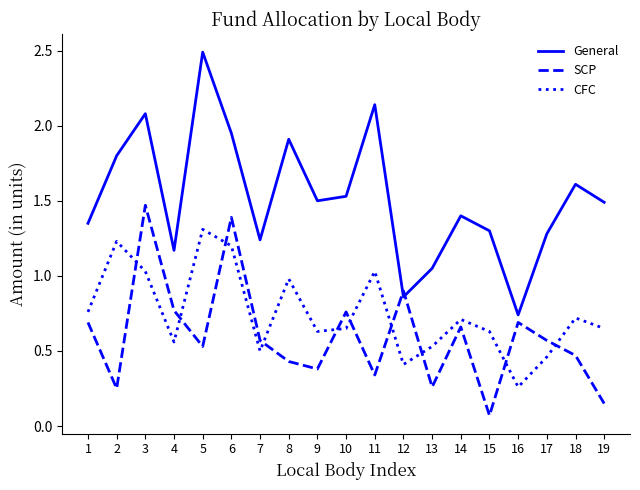

How many series are shown in this chart?

3